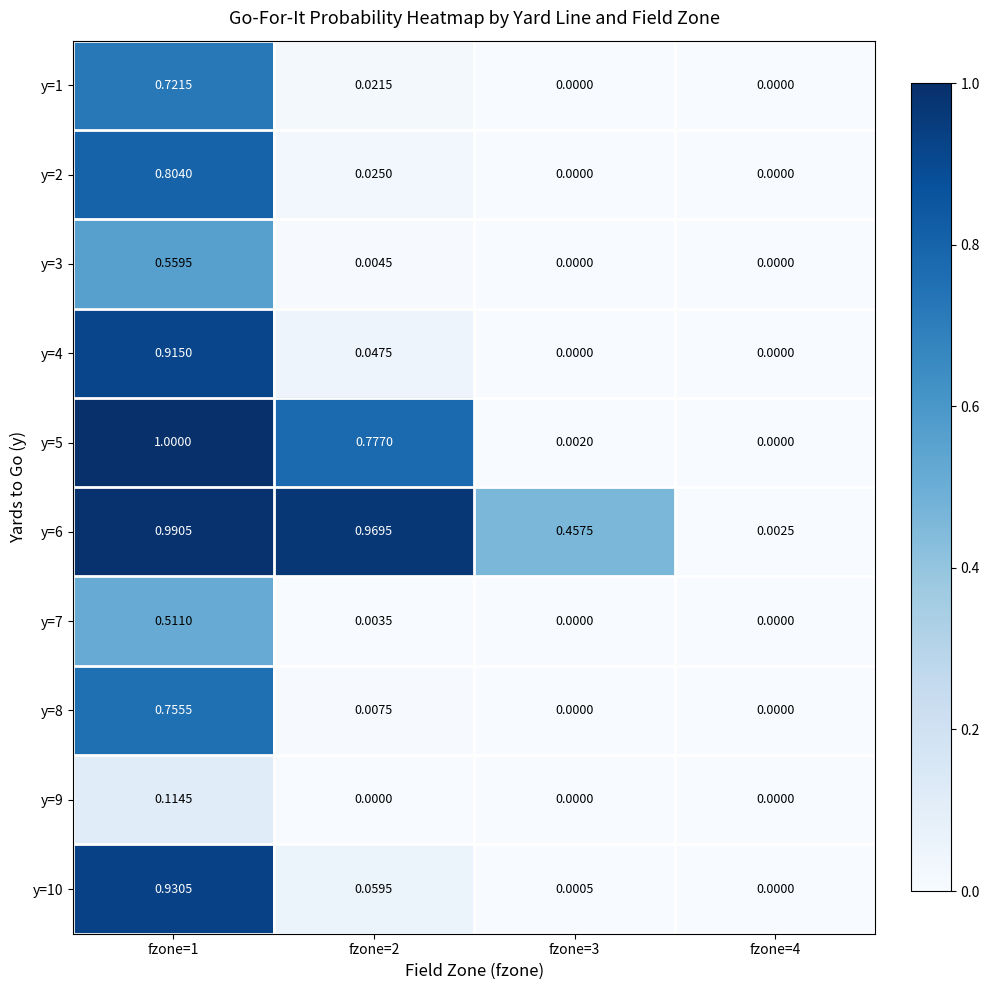

Is the value of y=6 at fzone=3 greater than the value of y=4 at fzone=1?

No